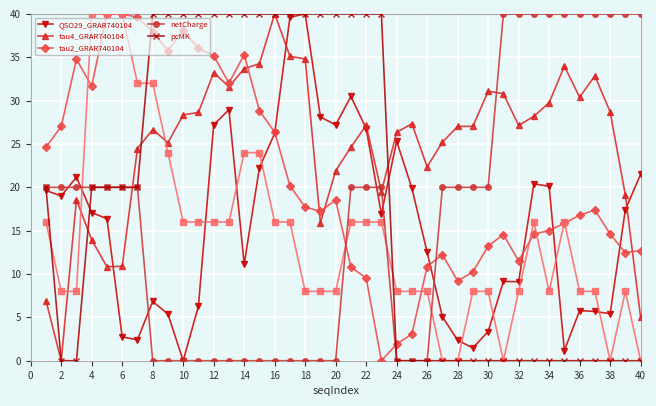

How many series are shown in this chart?

5